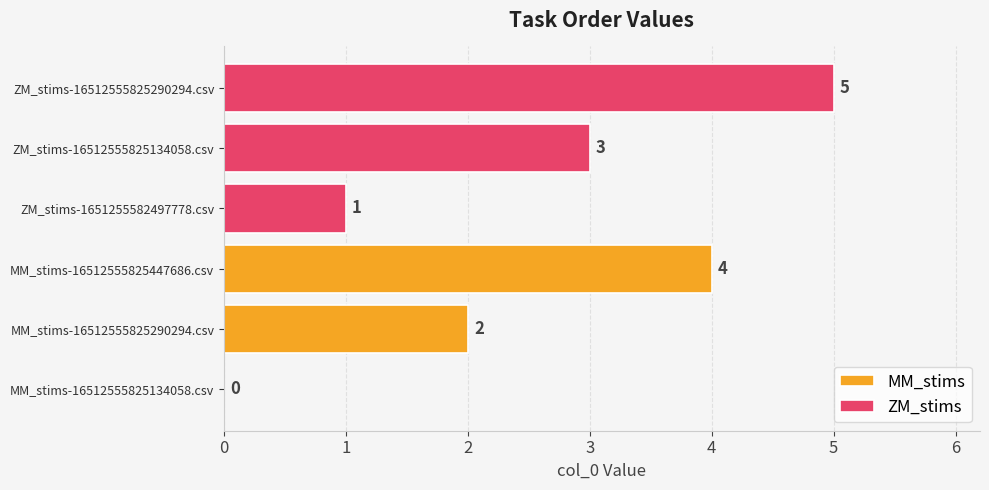

Which series has the widest spread of values?

MM_stims